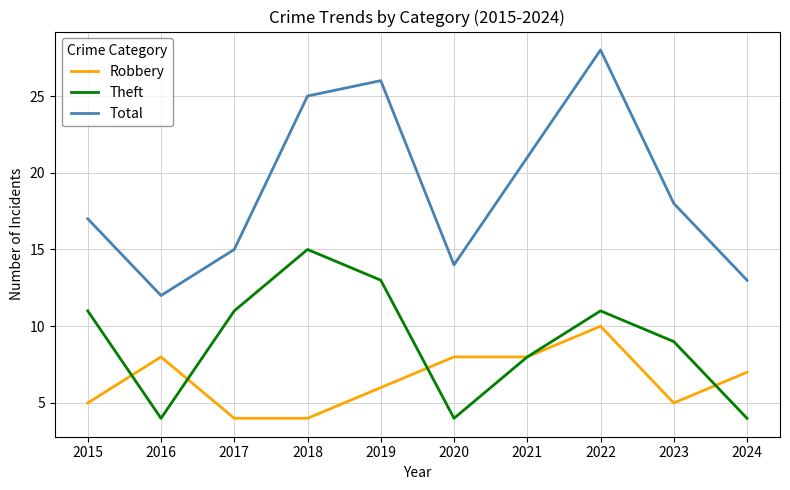

What is the greatest value displayed?

28